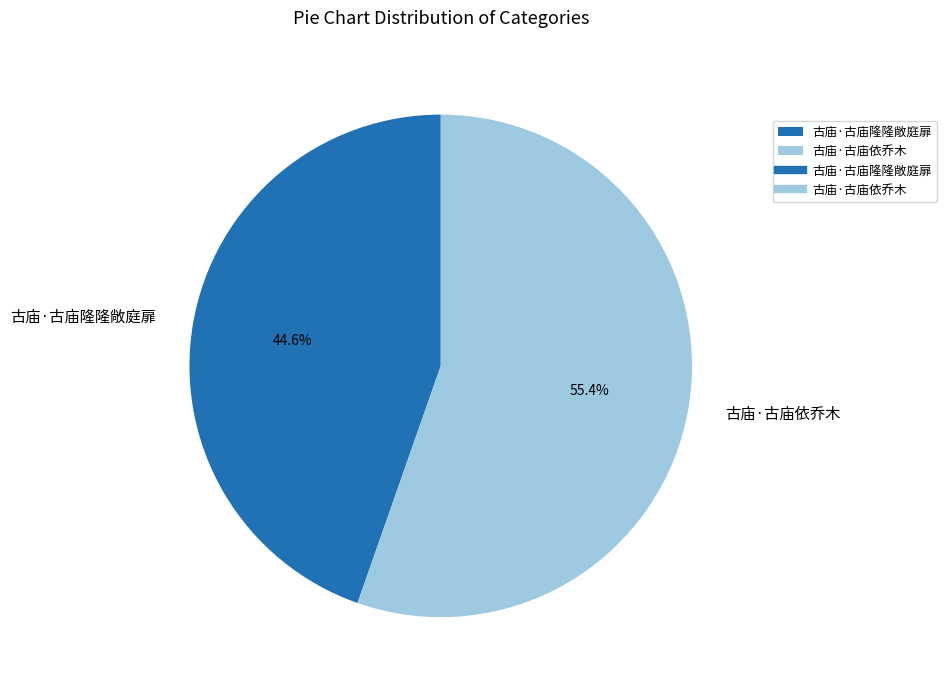

To the nearest percent, what is the average slice percentage?

50%